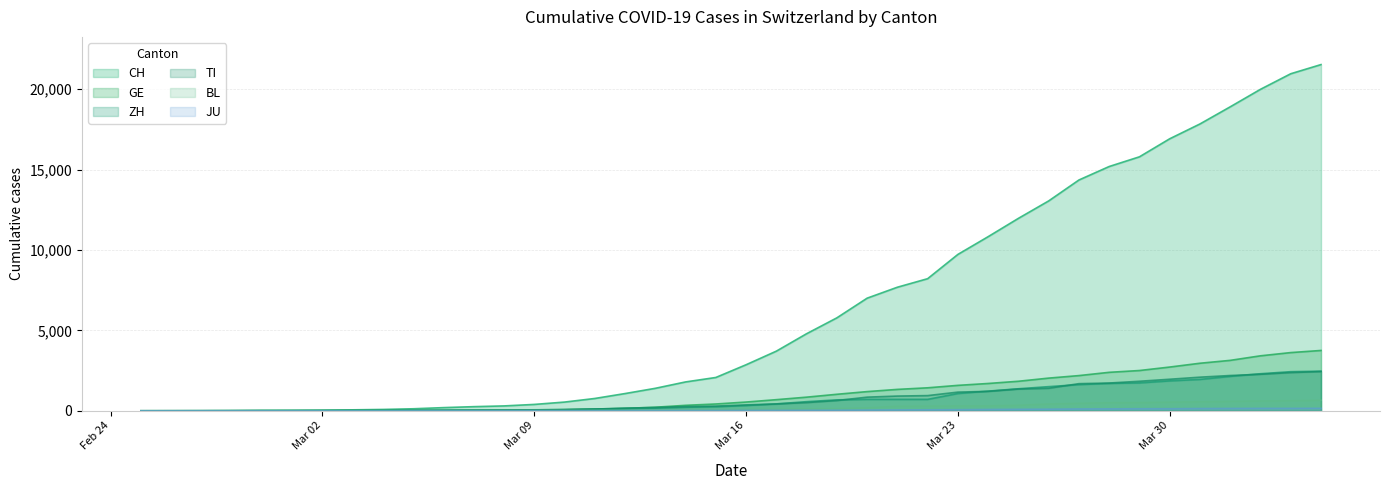

Reading left to right, transcribe all the data shown in this chart.

CH: 0	2	6	13	23	29	40	59	83	125	197	257	303	396	542	766	1072	1398	1795	2072	2864	3710	4794	5781	7005	7686	8217	9727	10831	11970	13054	14356	15195	15798	16920	17842	18908	19997	20965	21535
GE: 0	1	1	4	8	9	10	13	14	17	25	38	40	56	76	109	150	222	340	423	544	692	848	1027	1194	1331	1430	1582	1699	1837	2033	2190	2393	2505	2721	2958	3137	3420	3621	3753
ZH: 0	0	2	2	6	7	10	13	15	23	29	34	40	49	62	101	140	163	218	250	326	429	568	679	711	711	711	1075	1223	1370	1502	1629	1703	1735	1861	1952	2141	2305	2433	2466
TI: 0	1	1	1	2	2	4	8	13	25	28	41	49	61	75	108	163	206	265	293	368	426	511	638	849	916	945	1162	1209	1354	1401	1688	1727	1837	1962	2091	2195	2271	2377	2442
BL: 0	0	0	1	2	2	2	2	2	6	6	15	19	20	22	26	26	42	47	54	76	89	116	134	184	282	289	302	306	341	422	466	502	511	539	561	588	610	625	656
JU: 0	0	1	1	1	1	1	2	2	4	4	5	5	7	7	7	12	17	18	19	25	29	32	36	44	54	61	69	82	92	100	114	119	127	128	140	145	149	149	154